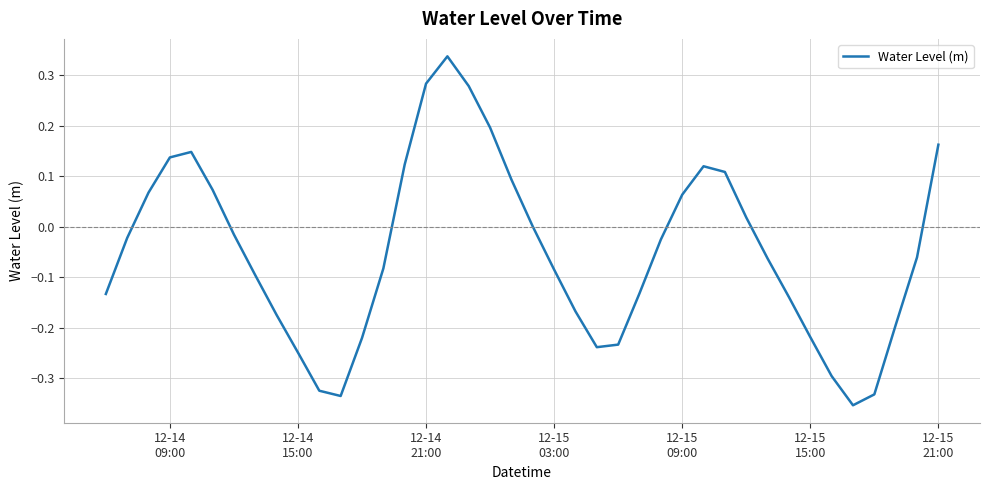

What is the difference between the maximum and minimum values?

0.7